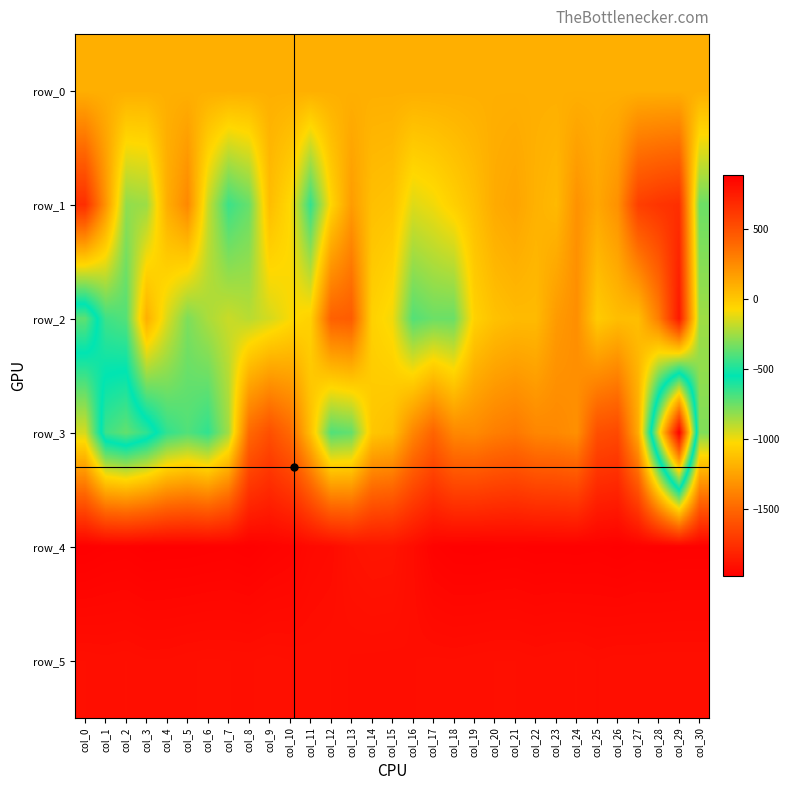

What is the sum of all row_2 values?

-1780.0